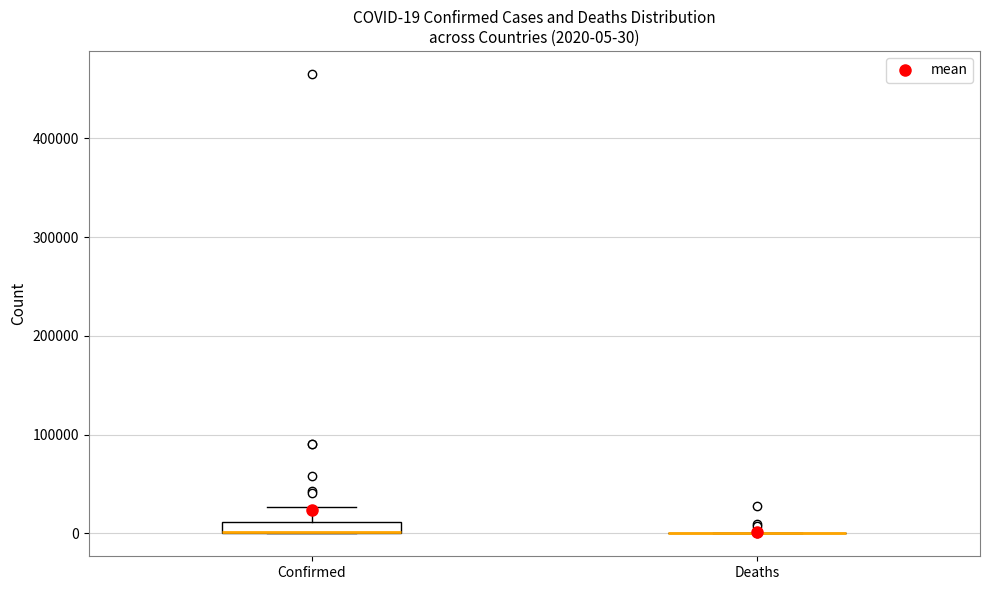

Comparing the boxes themselves (not the whiskers), which one is the tallest?

Confirmed